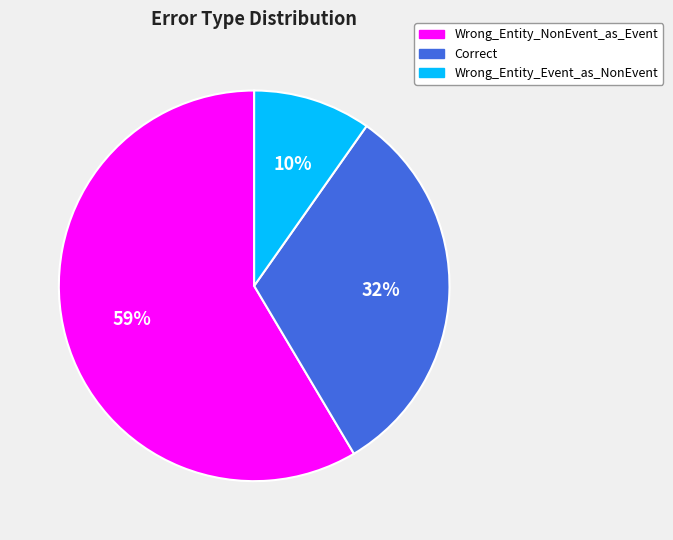

What is the largest slice in the pie chart?

Wrong_Entity_NonEvent_as_Event